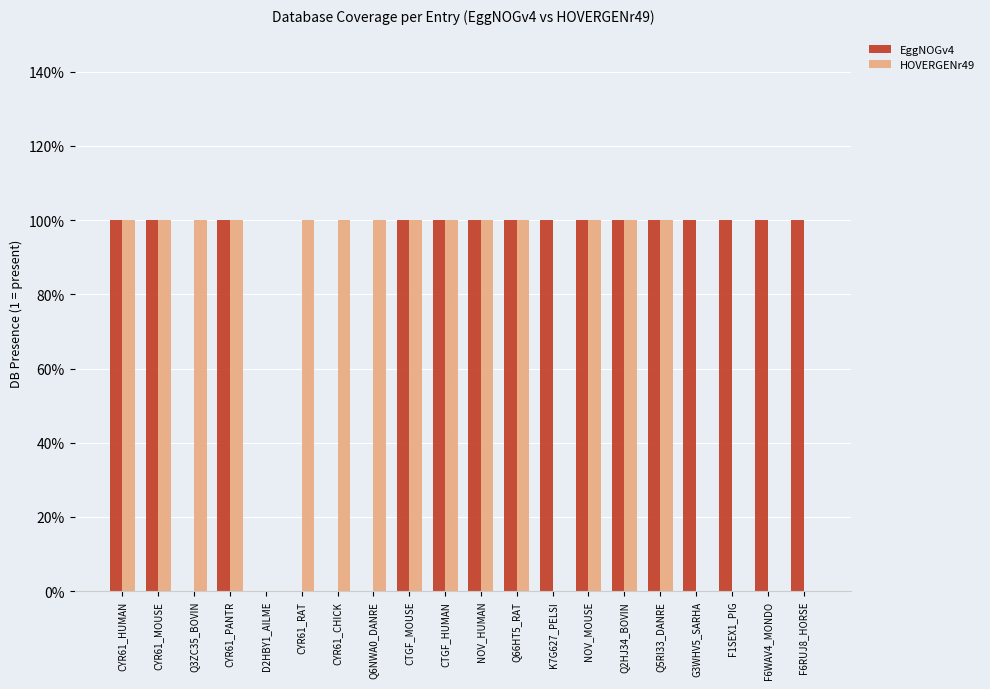

True or false: EggNOGv4 has a value of 1 at CYR61_CHICK.

False